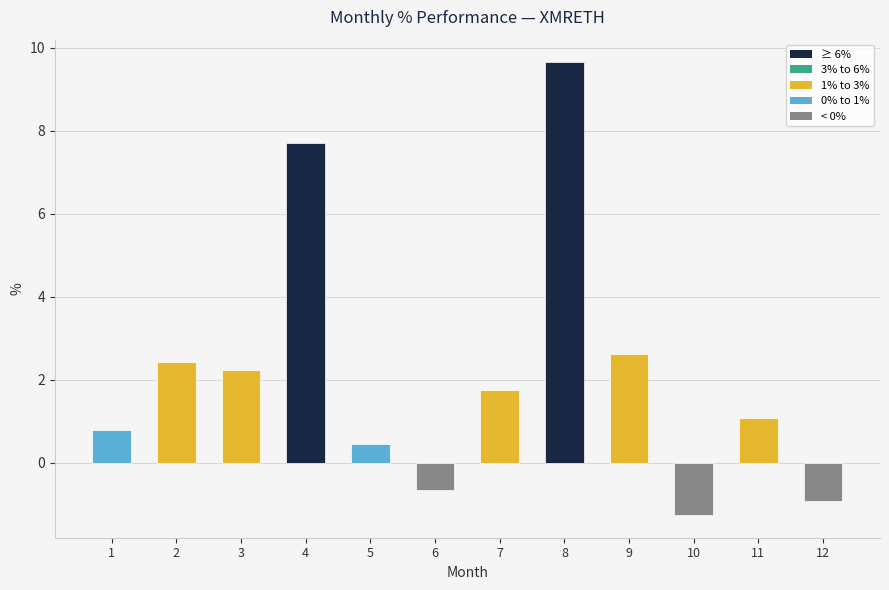

Which has a higher value, 6 or 7?

7